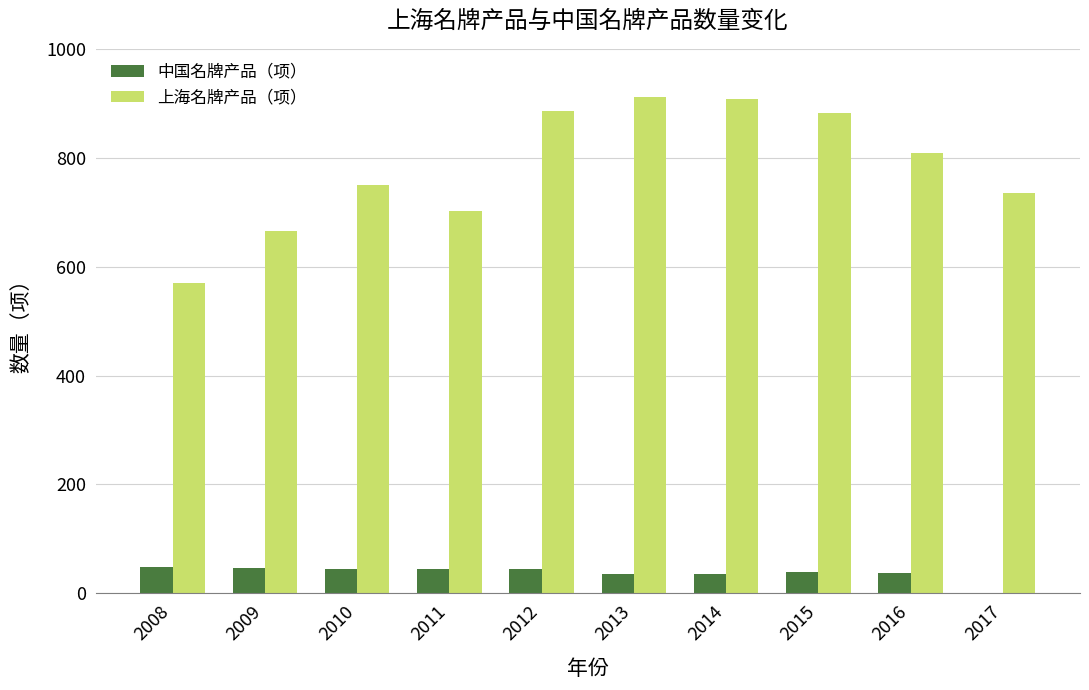

The 中国名牌产品（项） series shows 46 at 2009. True or false?

True